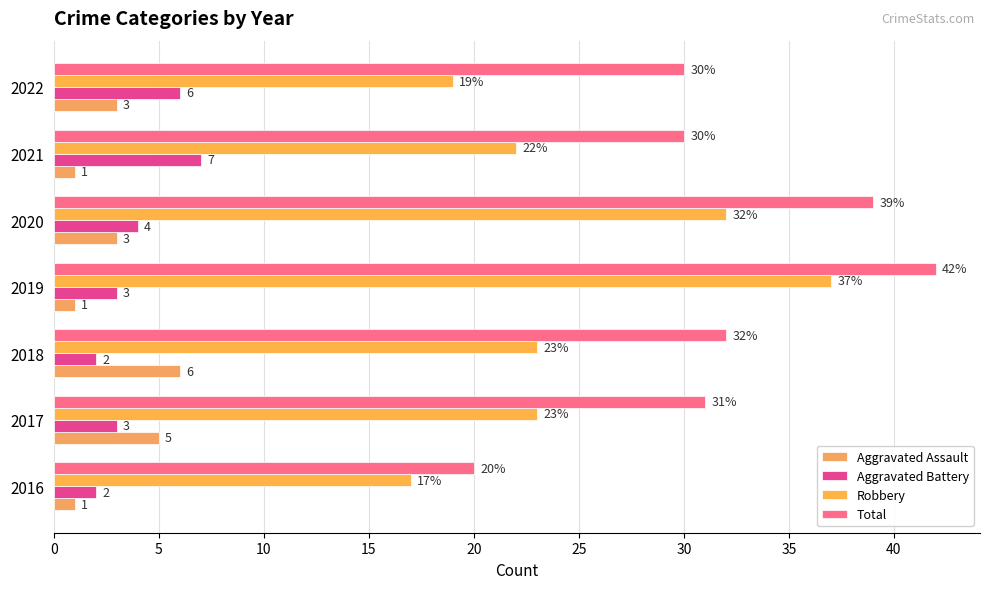

What is the maximum value for Robbery?

37